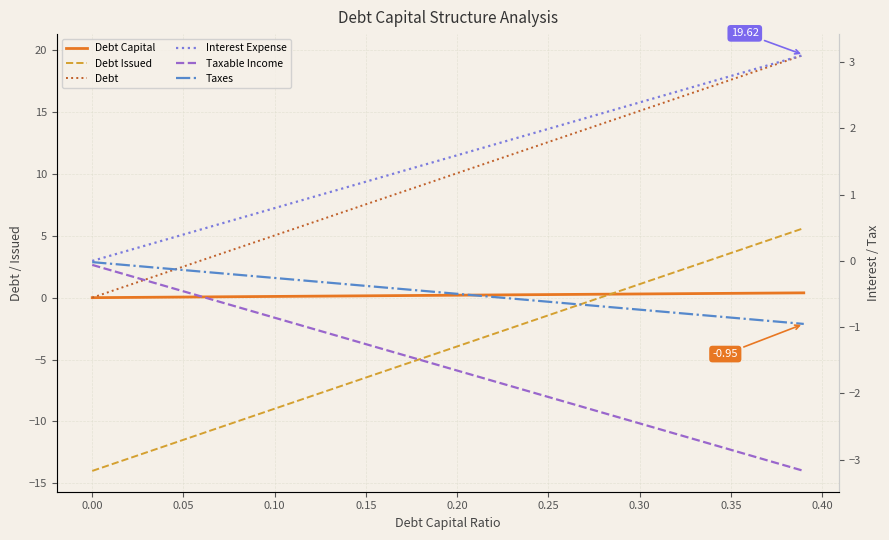

What is the spread (max minus min) of values at 0.25?

14.6